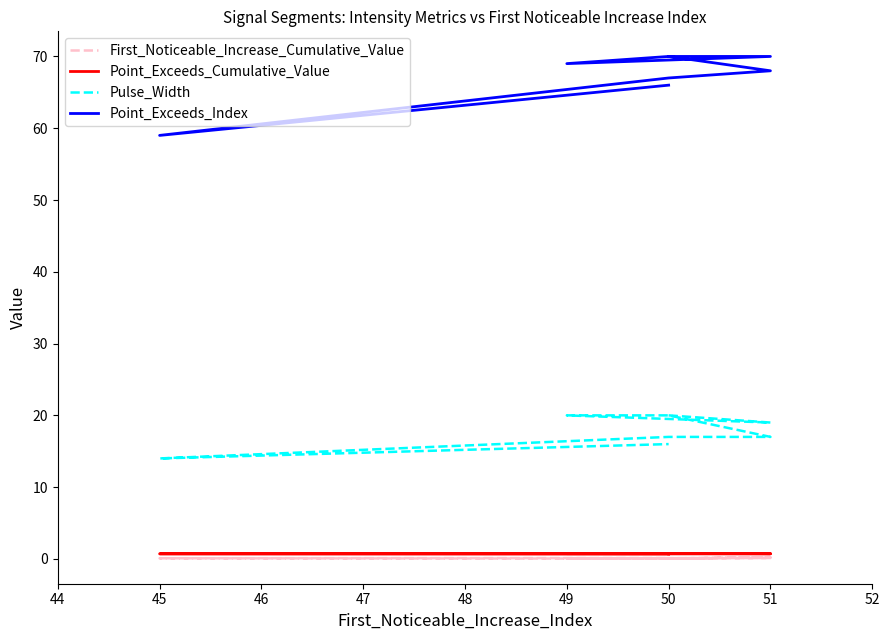

Reading right to left, extract all data points from this chart.

First_Noticeable_Increase_Cumulative_Value: 0.1	0.1	0.0	0.3	0.3	0.1	0.1	0.1	0.1	0.0
Point_Exceeds_Cumulative_Value: 0.7	0.7	0.7	0.7	0.7	0.8	0.7	0.7	0.7	0.7
Pulse_Width: 16.0	14.0	17.0	17.0	17.0	20.0	20.0	19.0	20.0	20.0
Point_Exceeds_Index: 66.0	59.0	67.0	68.0	68.0	70.0	69.0	70.0	70.0	70.0